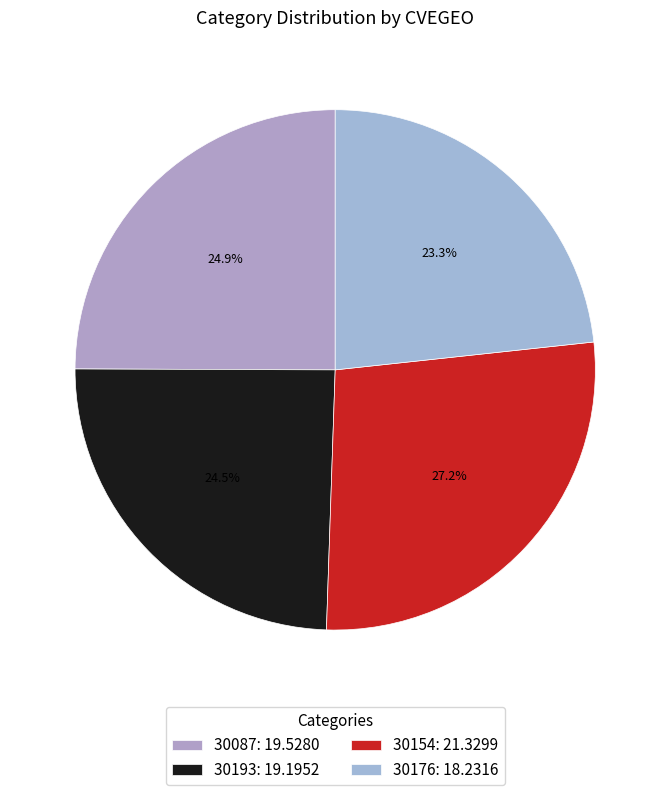

Rank the categories by value from highest to lowest.

30154, 30087, 30193, 30176